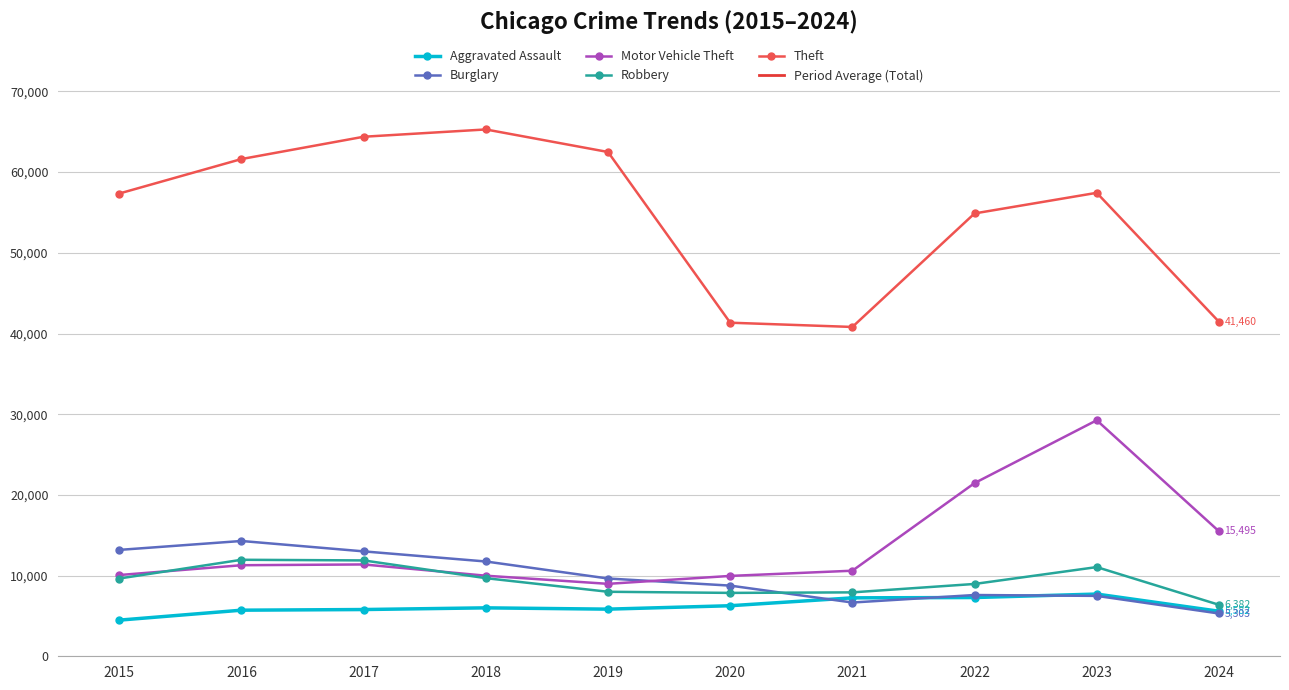

What is the value of the Theft point at the 3rd from the left?

64386